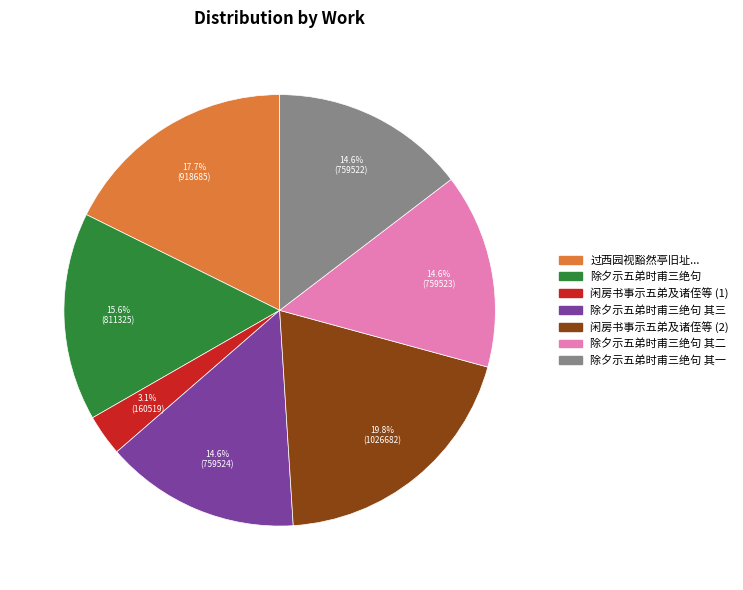

Is it true that 除夕示五弟时甫三绝句 其一 is 15% of the pie?

True